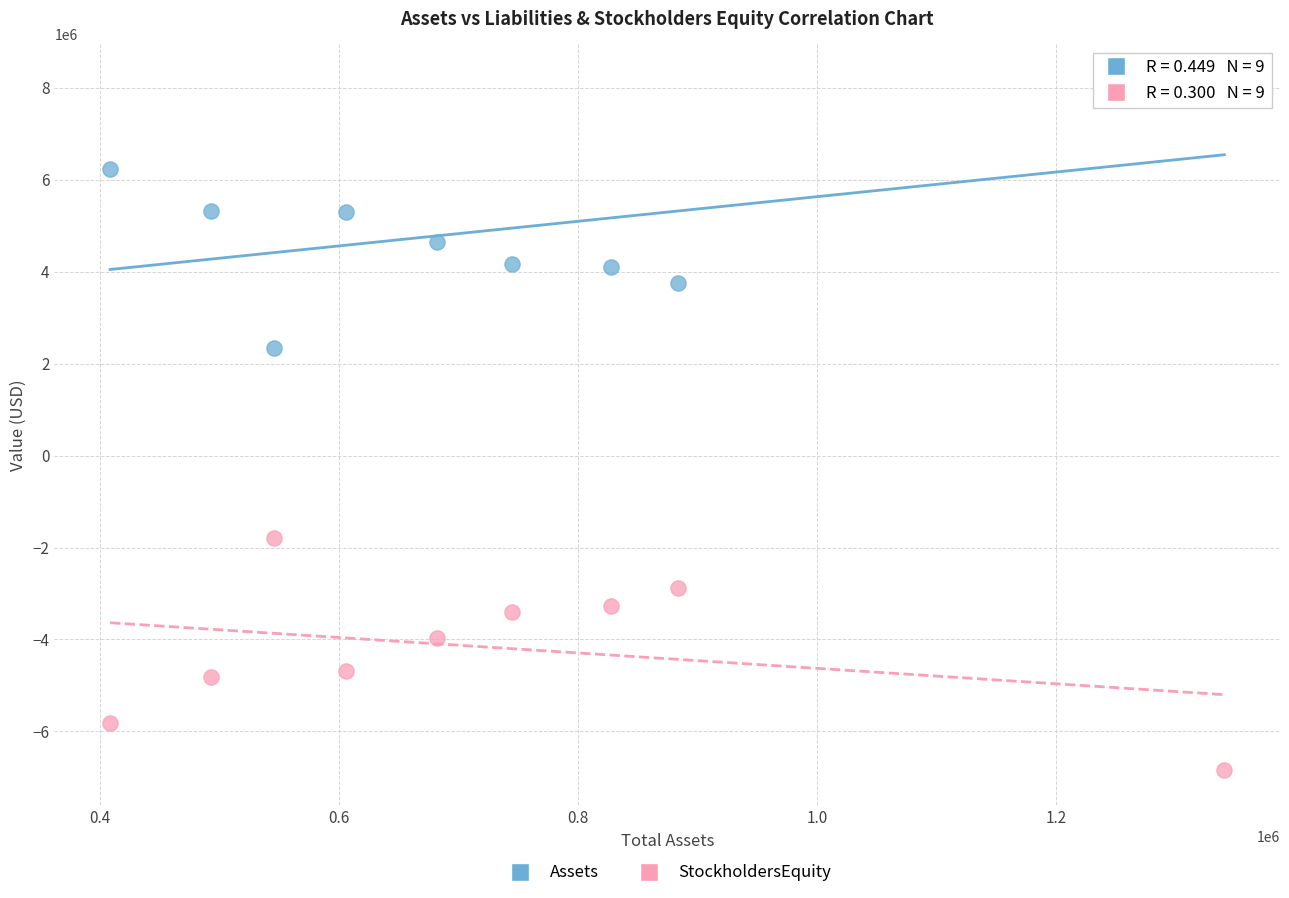

Across all data points, what is the range of X values (max minus min)?

931799